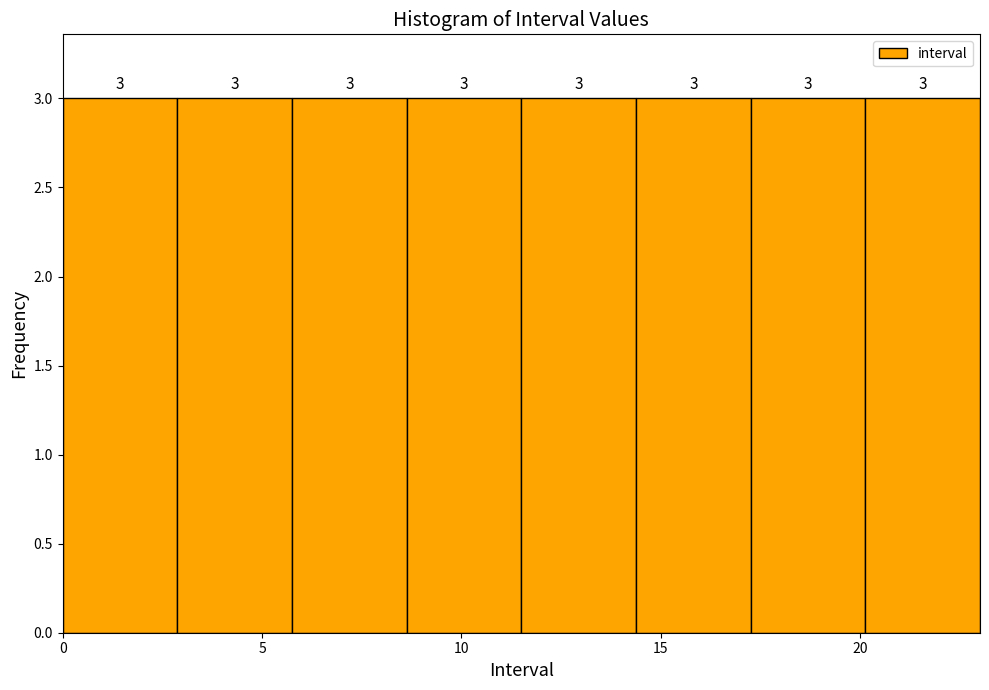

Reading left to right, transcribe this chart: for each bar, give the range it covers on the x-axis and its height. The bar edges are not printed on the chart, so give them approximately, as read against the axis.

0.0 to 3.0: 3
3.0 to 6.0: 3
6.0 to 8.5: 3
8.5 to 11.5: 3
11.5 to 14.5: 3
14.5 to 17.5: 3
17.5 to 20.0: 3
20.0 to 23.0: 3